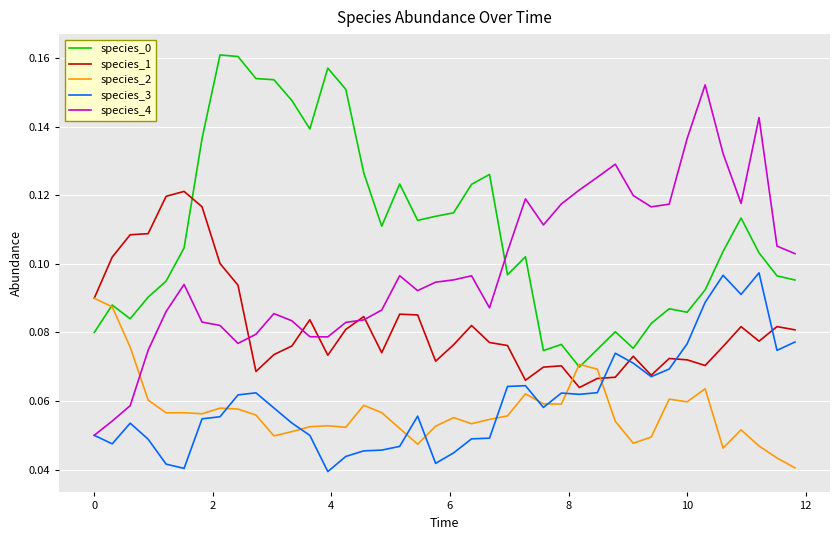

True or false: species_2 and species_3 cross at least once.

True